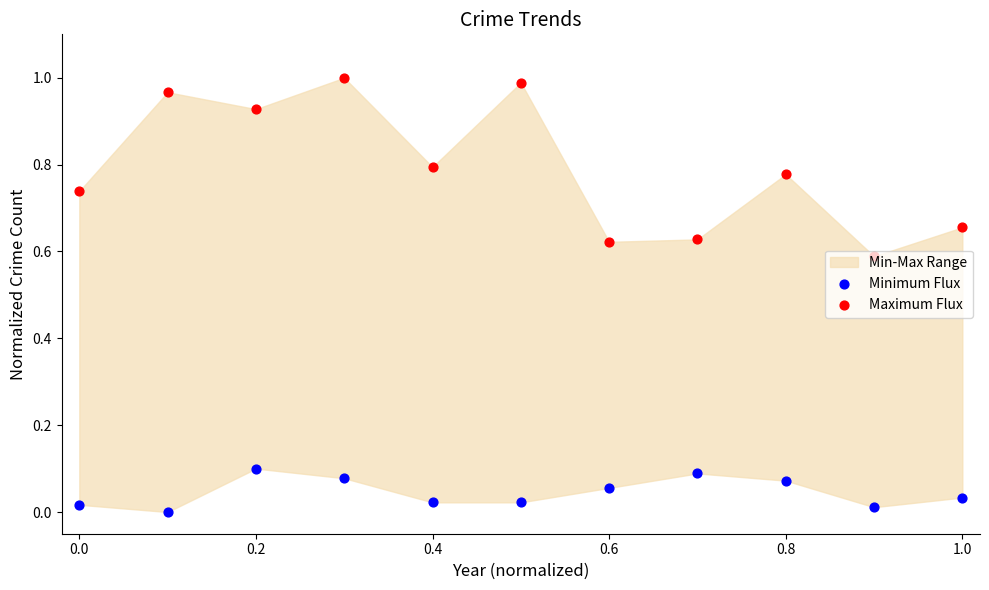

Which series has the widest spread of Y values?

Maximum Flux